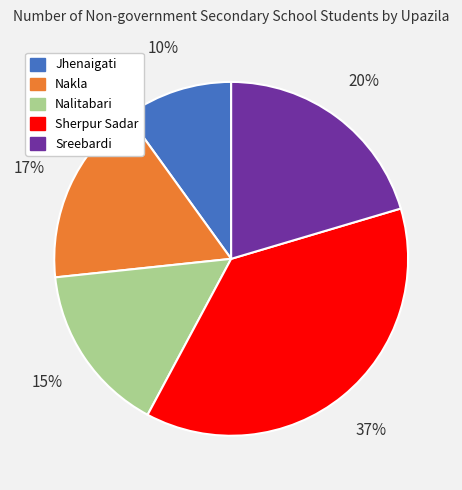

Rank the categories by value from lowest to highest.

Jhenaigati, Nalitabari, Nakla, Sreebardi, Sherpur Sadar